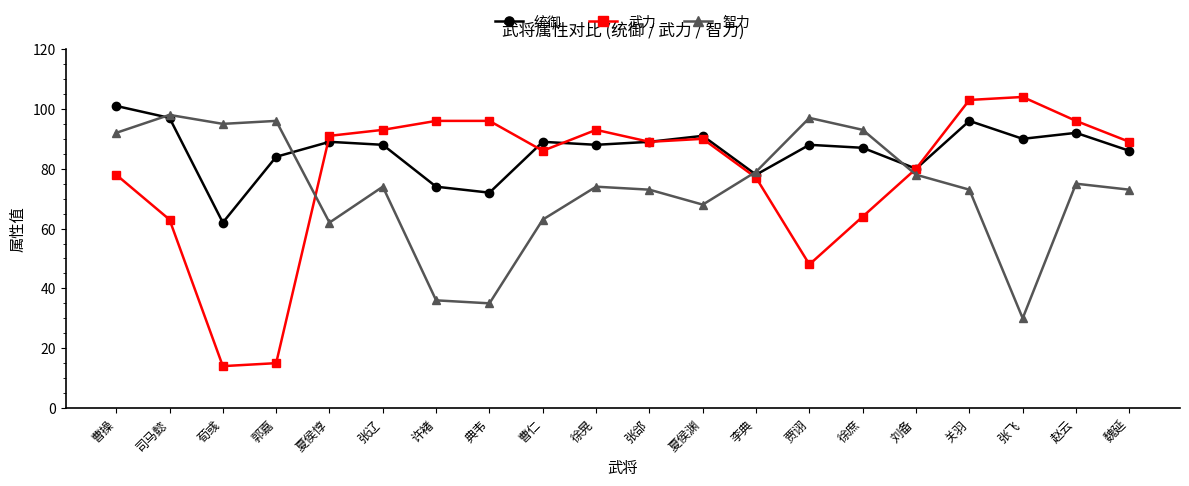

Is it true that 智力 equals 48 at 徐晃?

False